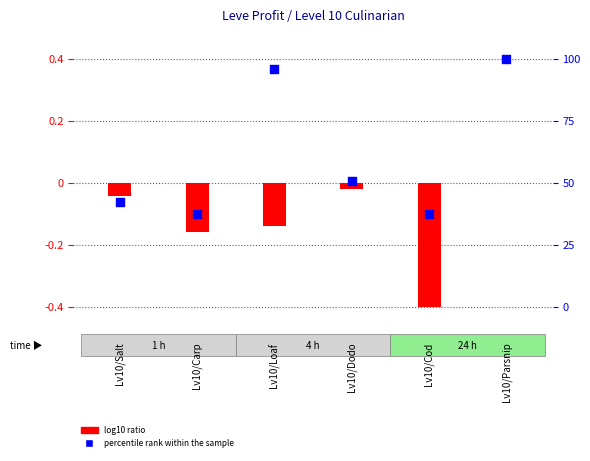

At which category is the sum across all series the highest?

Lv10/Parsnip